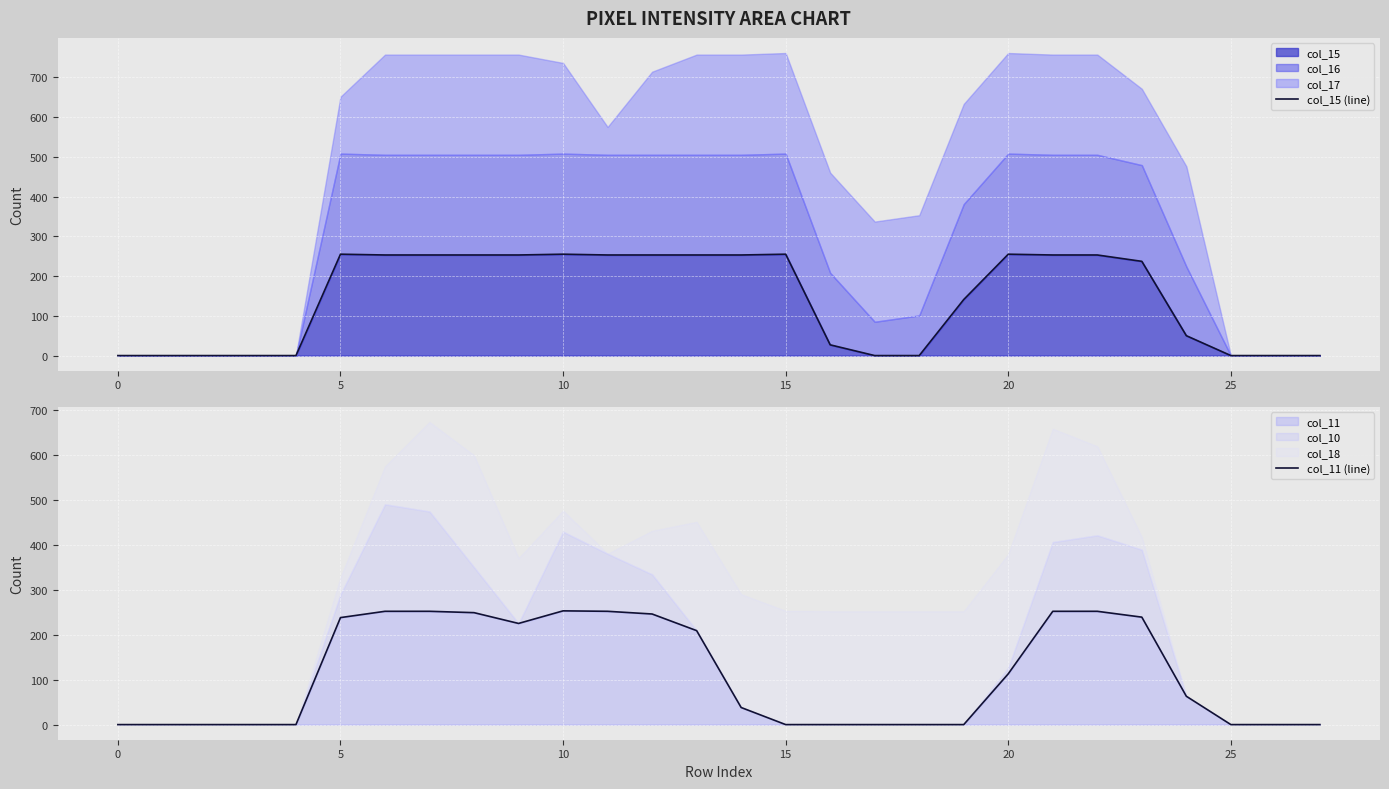

How many values in the col_15 (line) series are below 253?

14